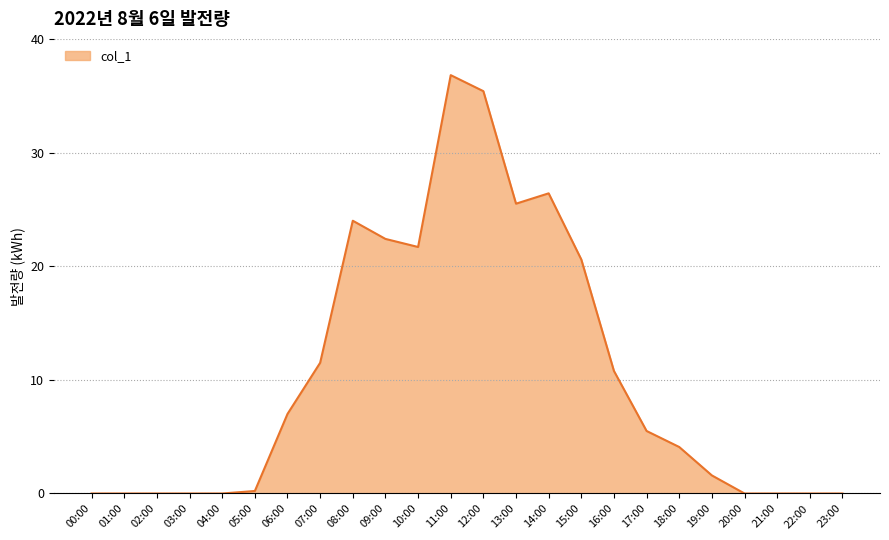

Reading right to left, transcribe all the data shown in this chart.

23:00=0.0	22:00=0.0	21:00=0.0	20:00=0.0	19:00=1.6	18:00=4.1	17:00=5.5	16:00=10.8	15:00=20.6	14:00=26.4	13:00=25.5	12:00=35.4	11:00=36.8	10:00=21.7	09:00=22.4	08:00=24.0	07:00=11.5	06:00=7.0	05:00=0.2	04:00=0.0	03:00=0.0	02:00=0.0	01:00=0.0	00:00=0.0